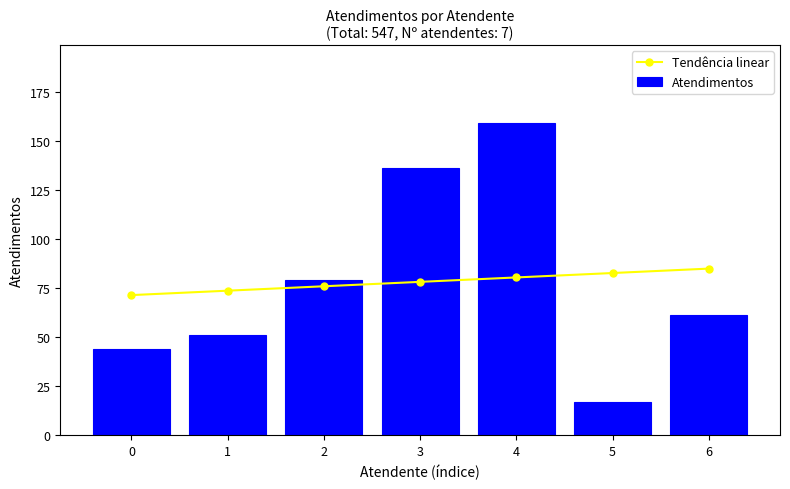

What is the total value across all series at 3?

214.1